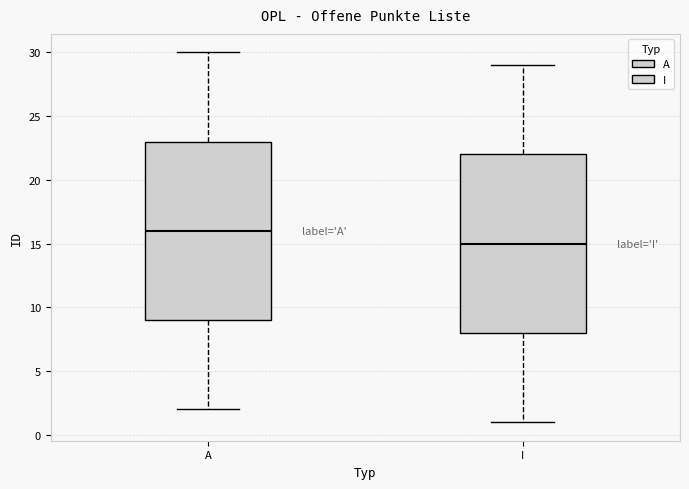

Which box has the highest median line?

A